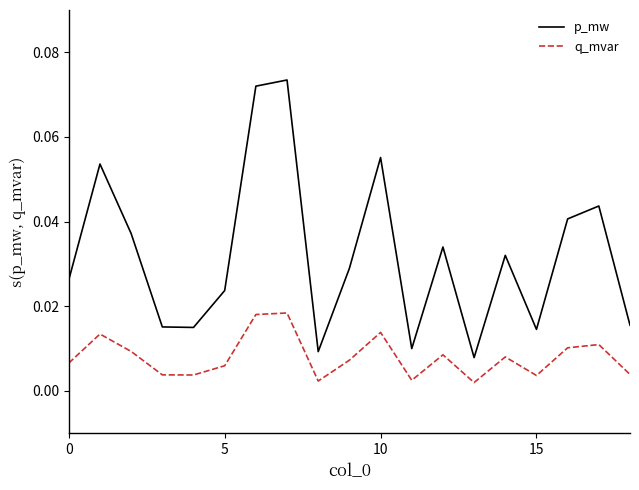

True or false: p_mw and q_mvar cross at least once.

False